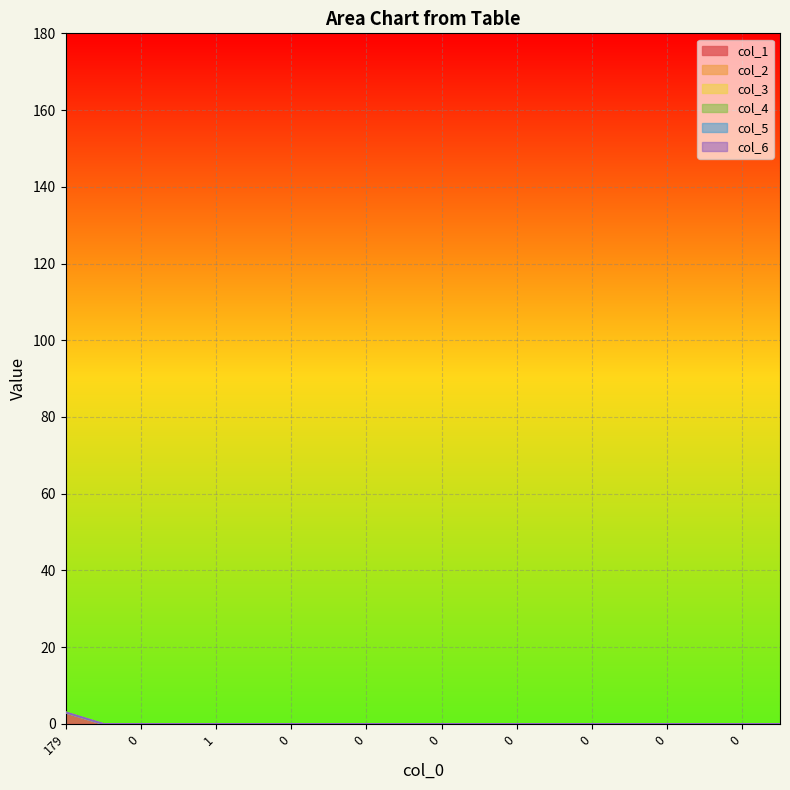

Which series has the largest range (max minus min)?

col_1